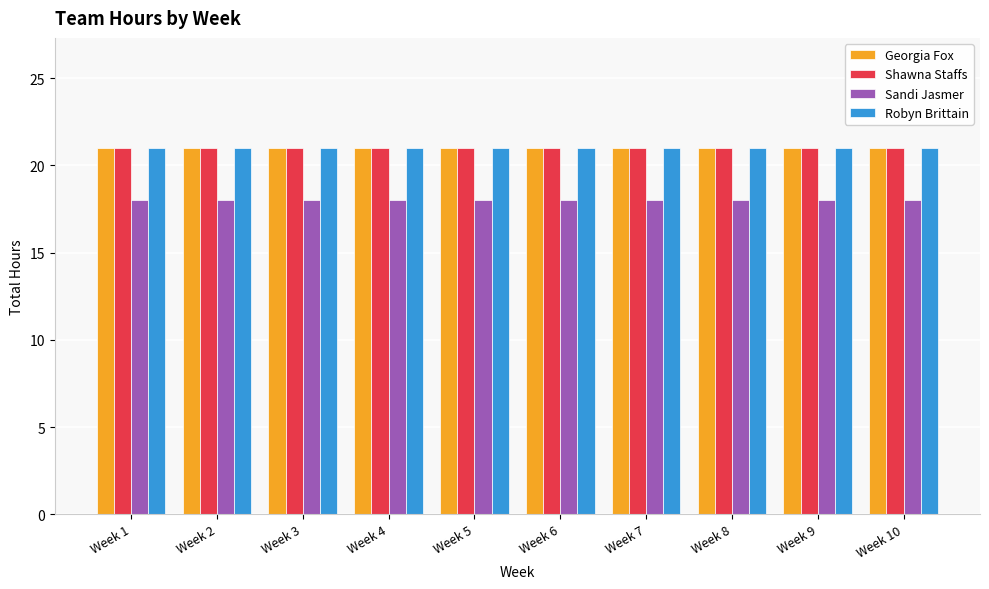

The value of Shawna Staffs at Week 10 is 9. True or false?

False